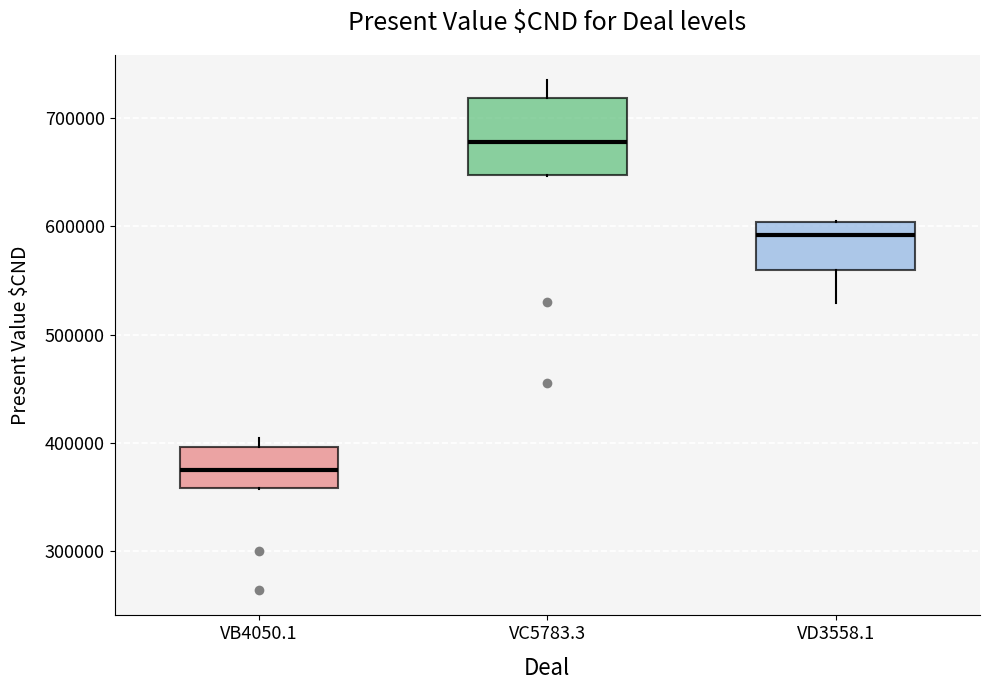

Where does the median line of the box for VC5783.3 sit on the y-axis? The values are not printed on the chart, so give them approximately, as read against the axis.

680000